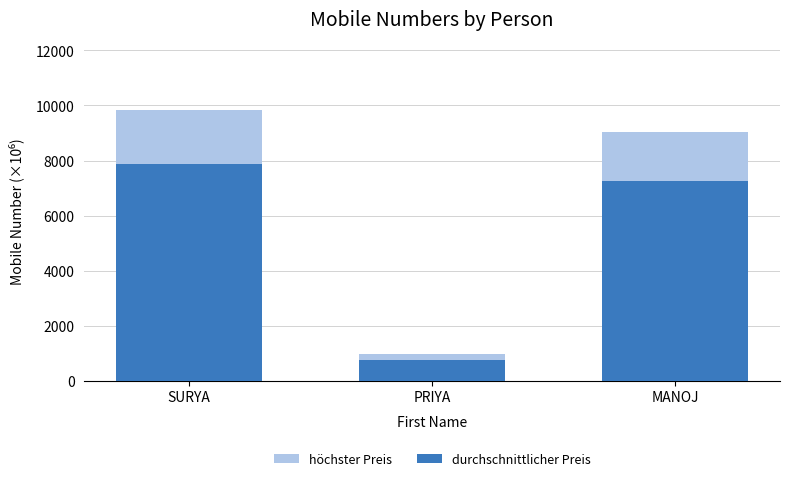

What is the value of the höchster Preis bar at the 2nd from the left?

958.5